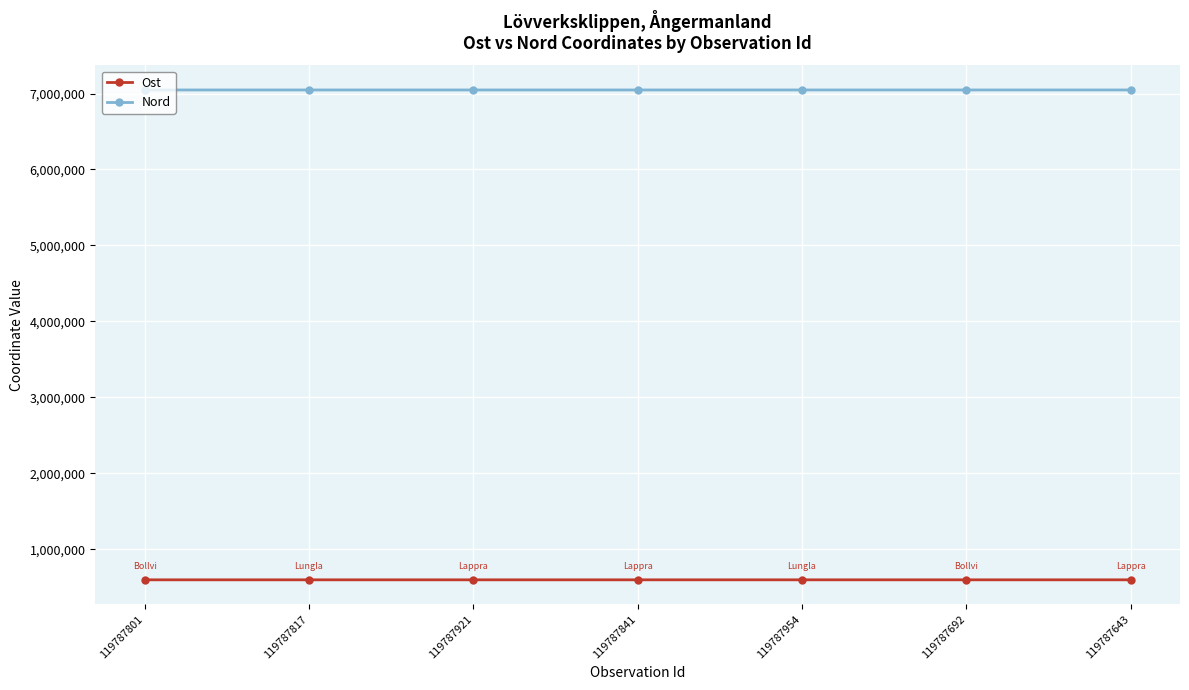

True or false: Nord has a value of 7046769 at 119787692.

True